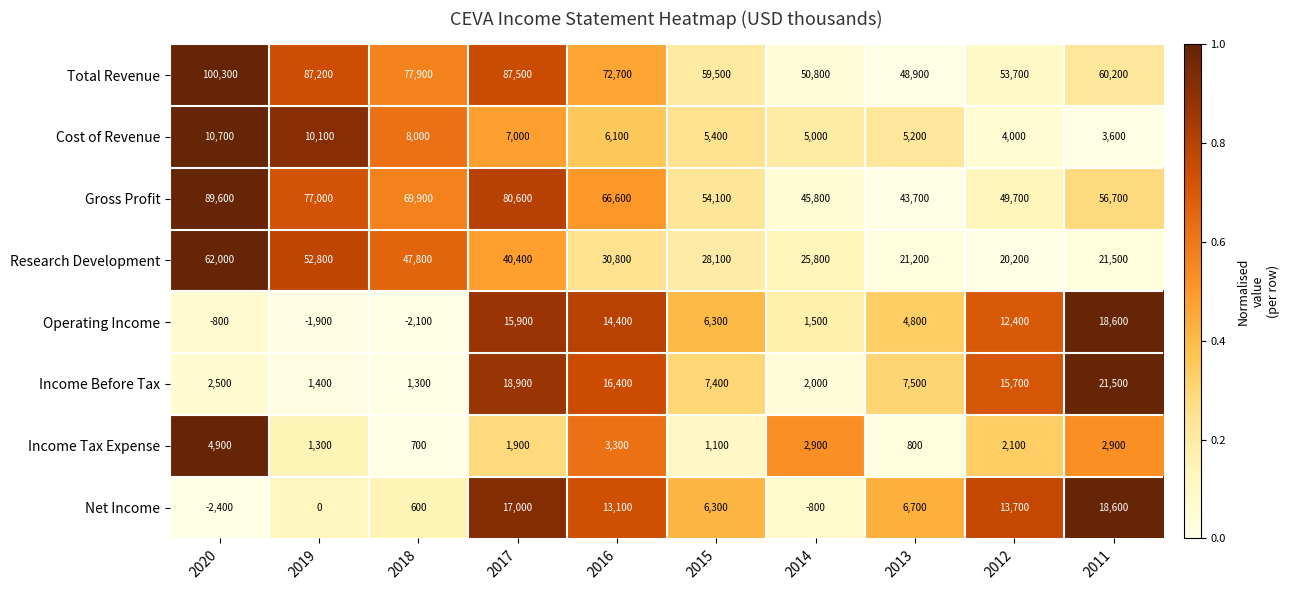

True or false: Net Income has a value of 10710 at 2013.

False